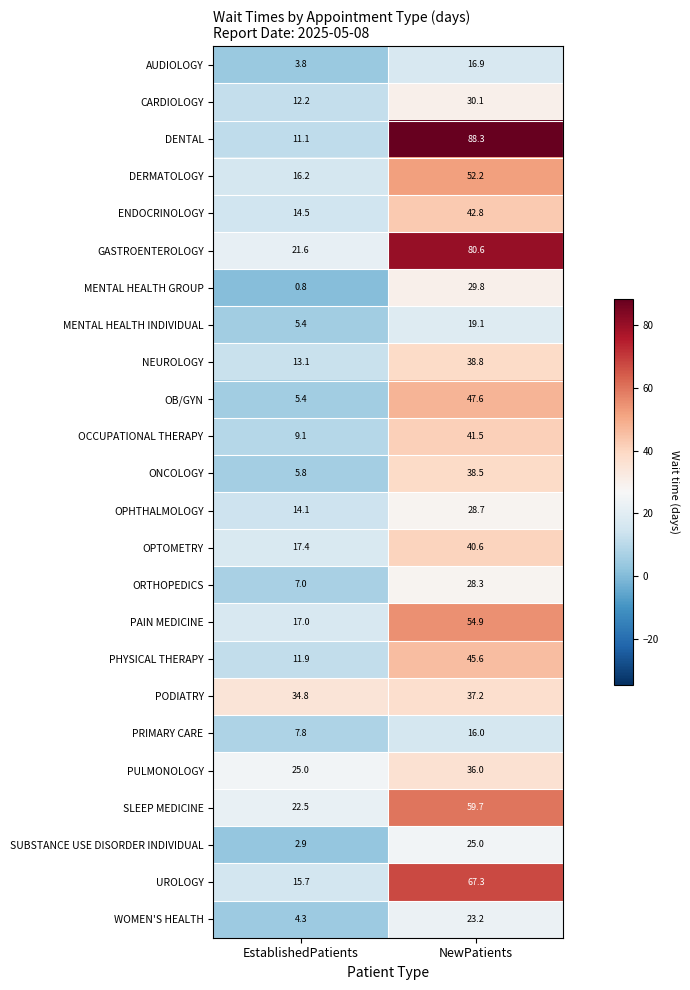

At which label does WOMEN'S HEALTH first exceed 23?

NewPatients